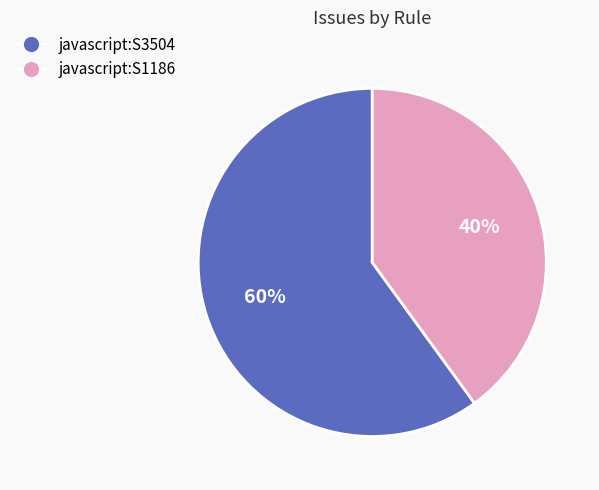

To the nearest percent, what is the difference between the javascript:S1186 and javascript:S3504 slice percentages?

20%